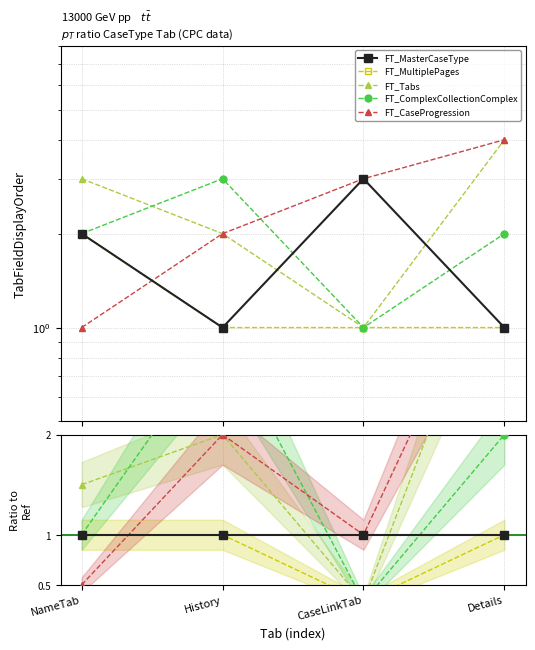

Which series has the widest spread of values?

FT_Tabs